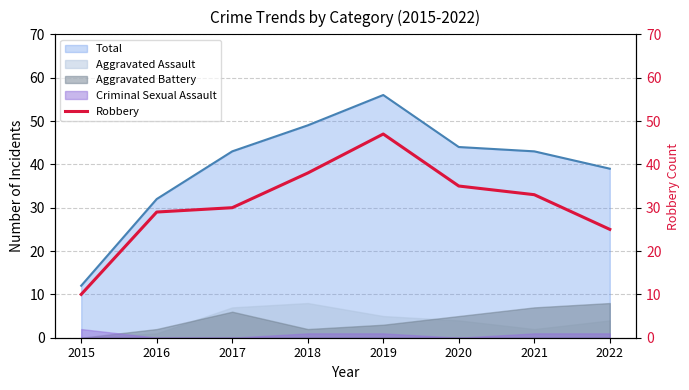

How many lines are shown in the chart?

1